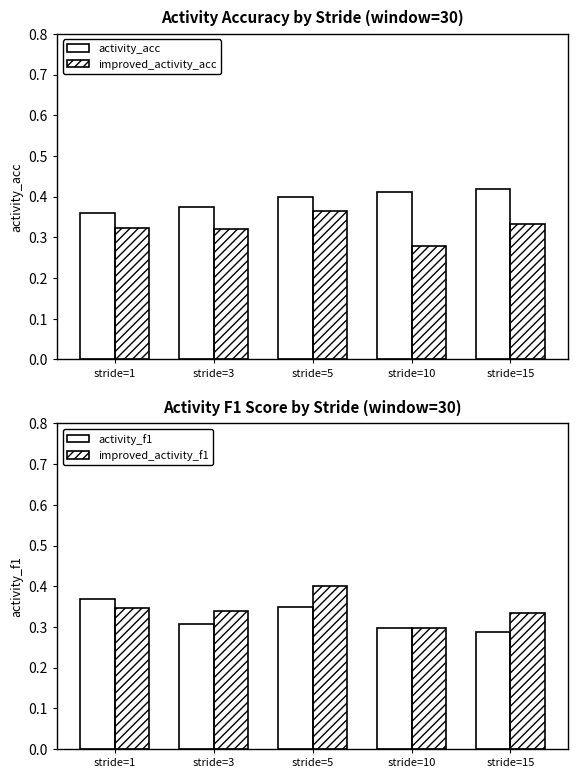

At which category is the sum across all series the highest?

stride=5